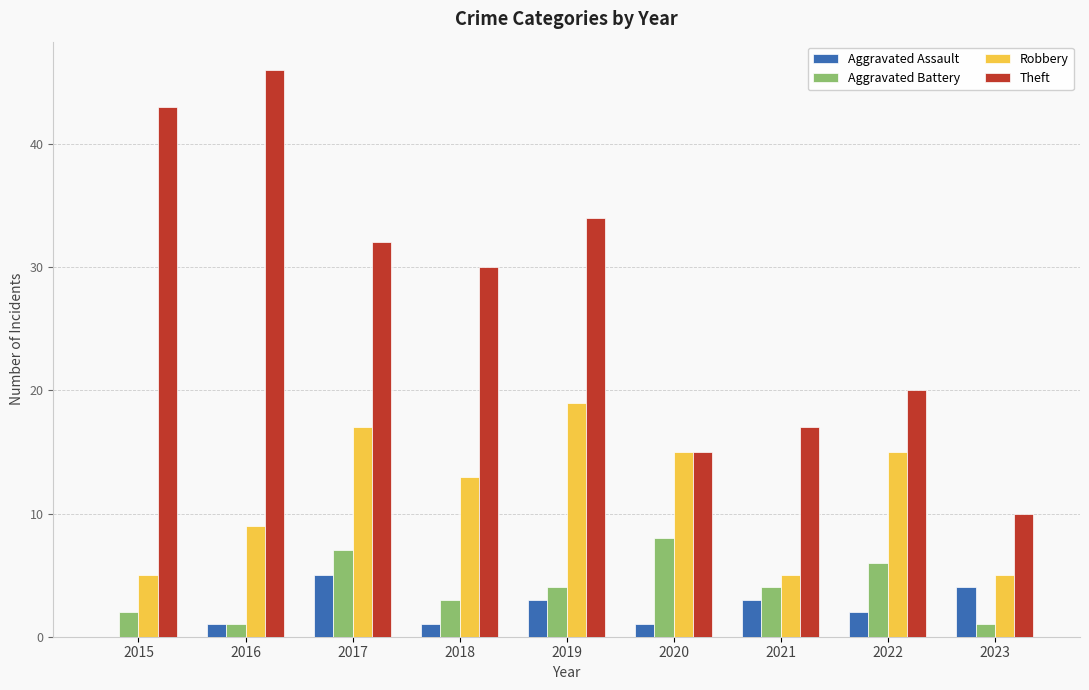

Count the number of categories in the chart.

9